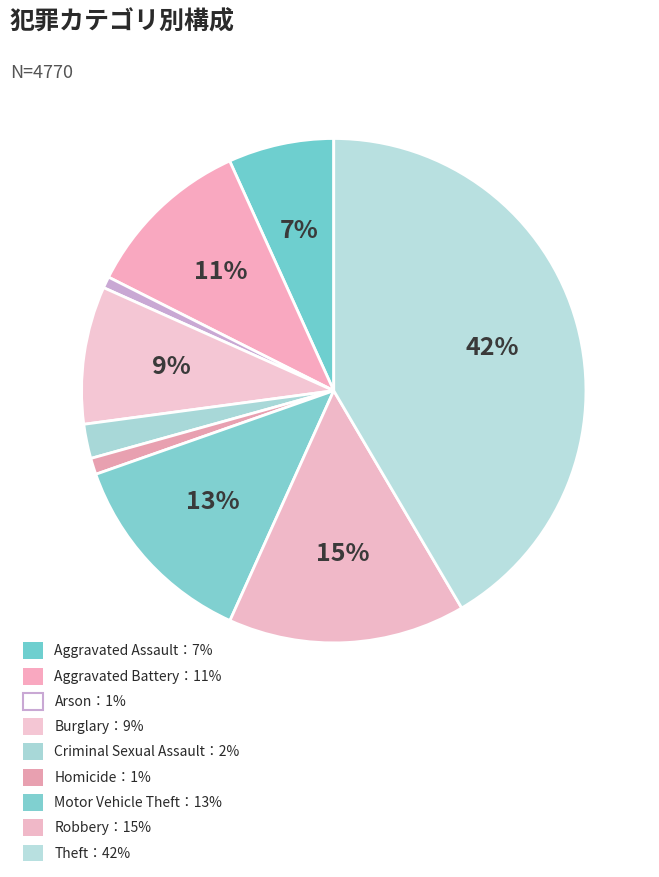

How many segments does this pie chart have?

9